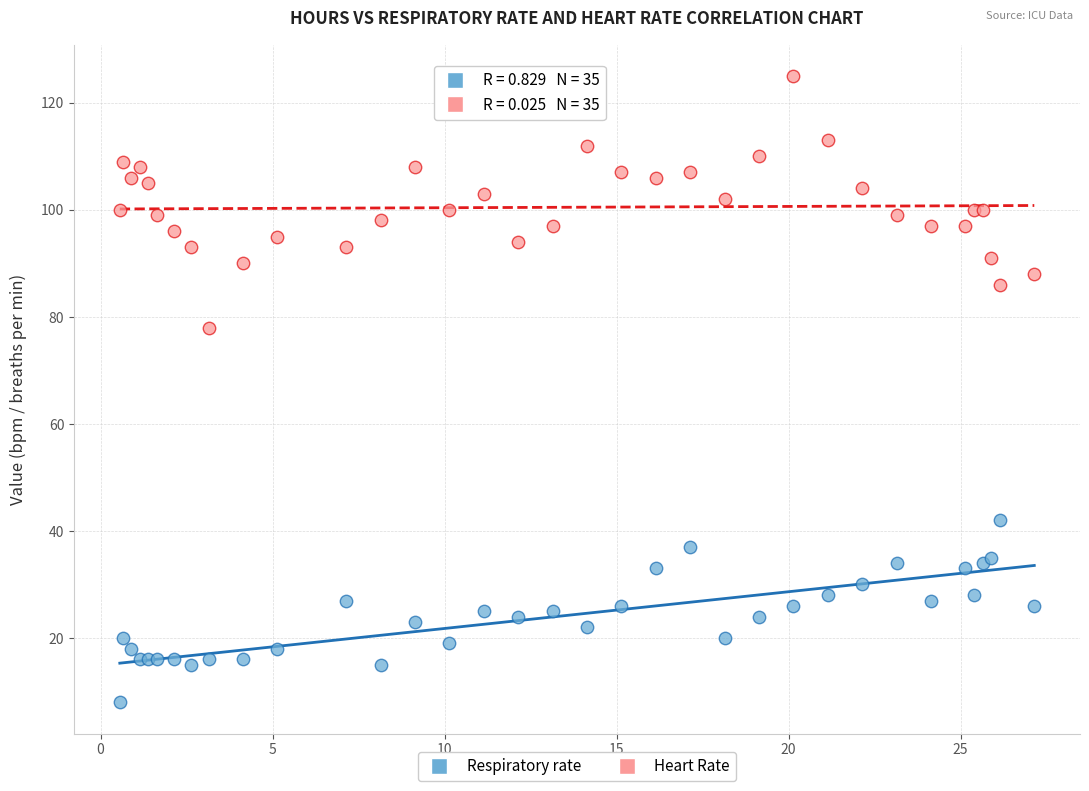

Across all series, what Y value is closest to 66?

78